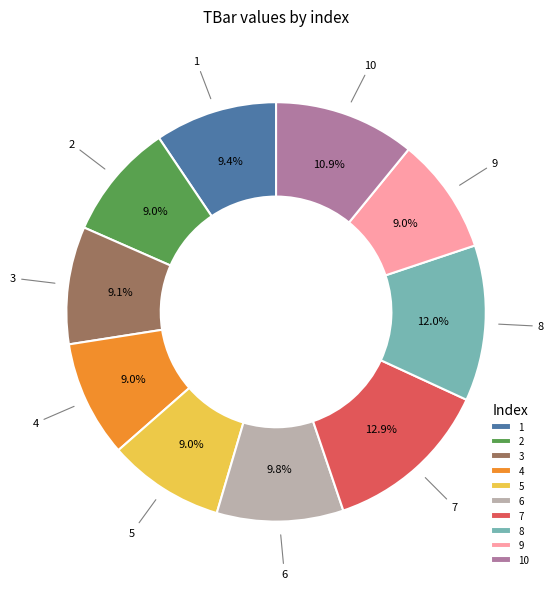

Which has a higher value, 6 or 9?

6